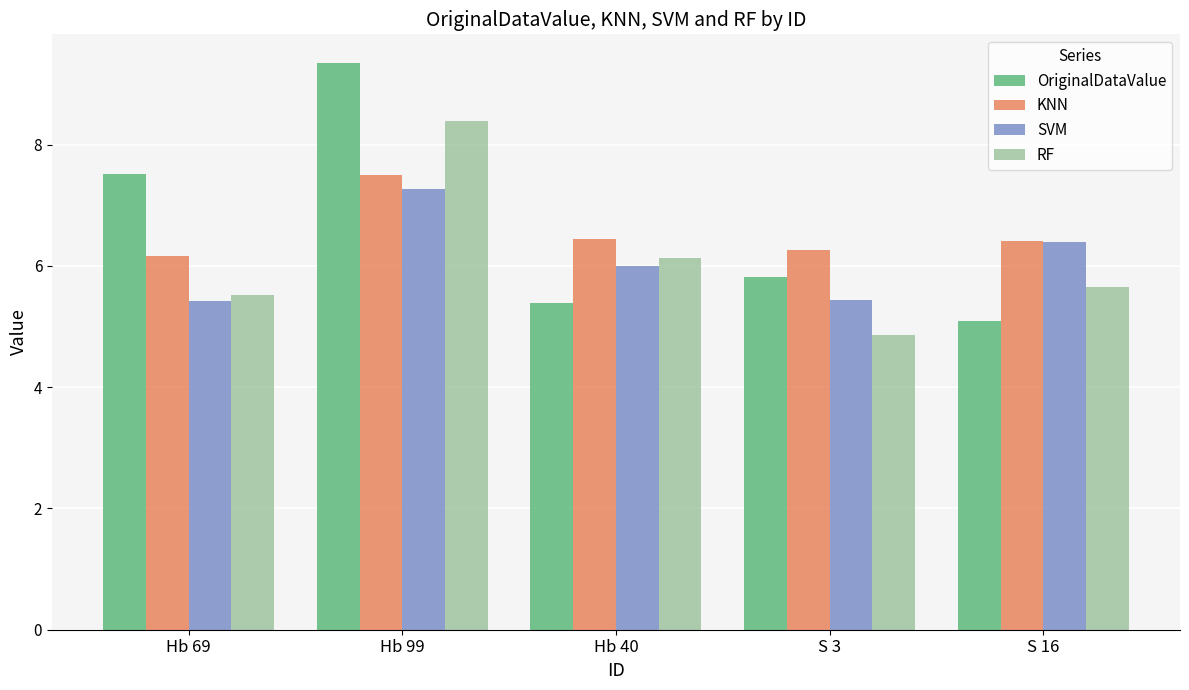

Between Hb 99 and Hb 40, which series saw the biggest shift?

OriginalDataValue